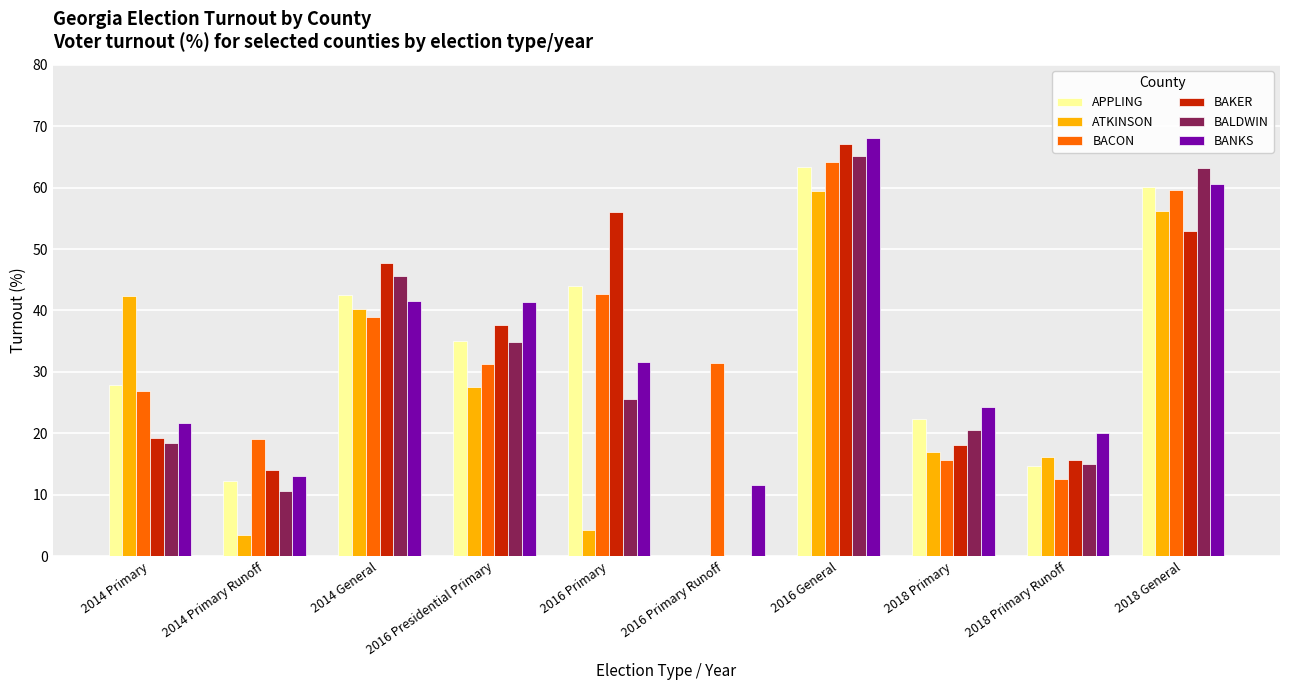

The value of ATKINSON at 2014 Primary Runoff is 3.5. True or false?

True